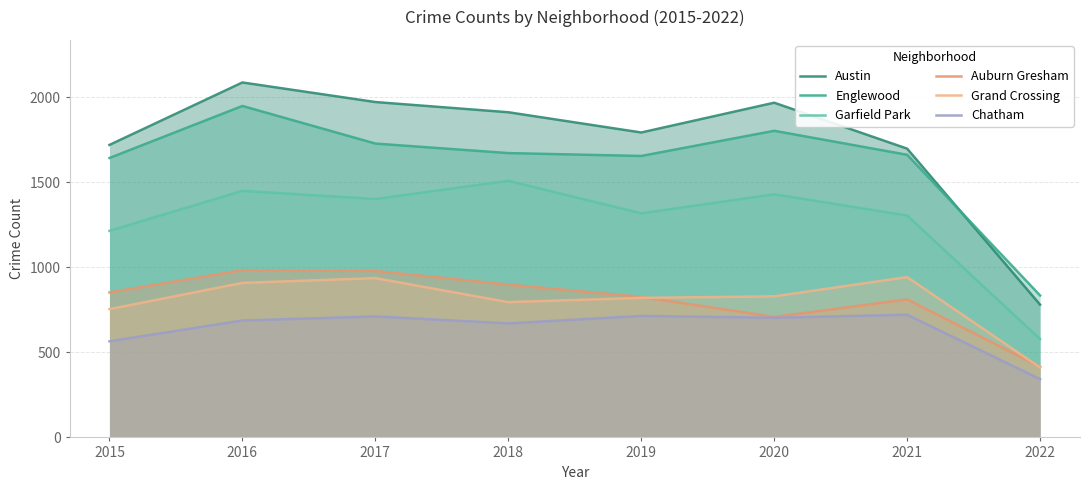

What value does the Grand Crossing series have at 2021?

942